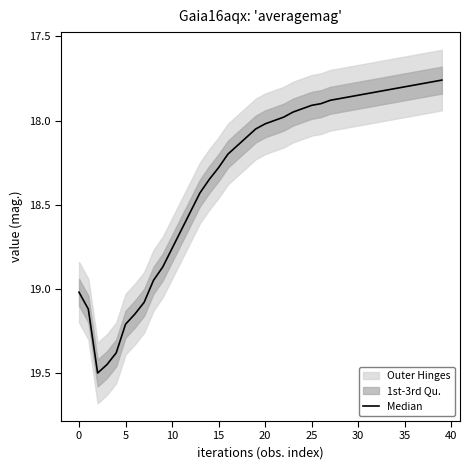

True or false: the data shows 17.9 at 30.

True